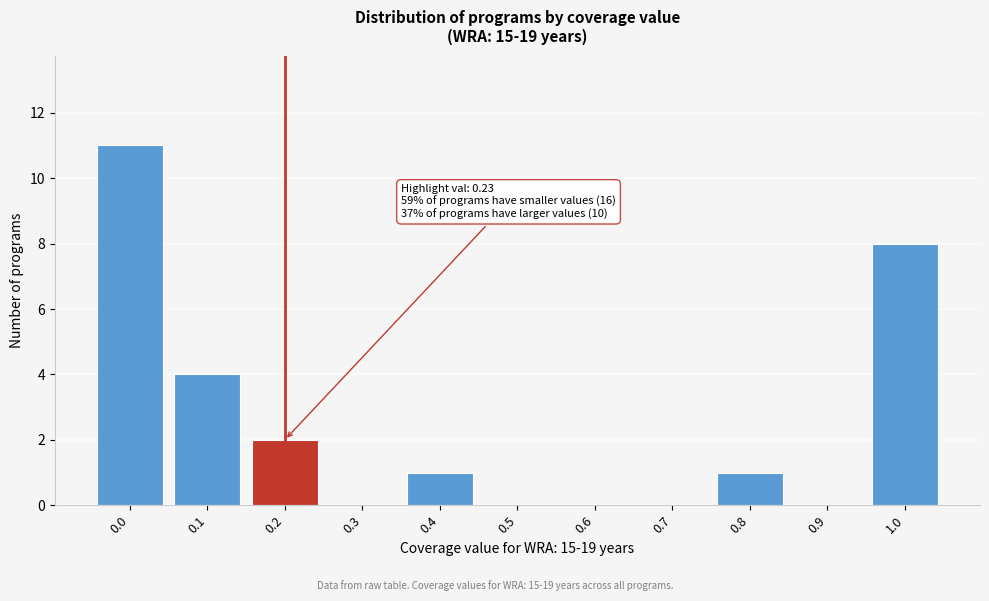

Reading left to right, what are all the values shown in this chart?

0.0=11	0.1=4	0.2=2	0.3=0	0.4=1	0.5=0	0.6=0	0.7=0	0.8=1	0.9=0	1.0=8